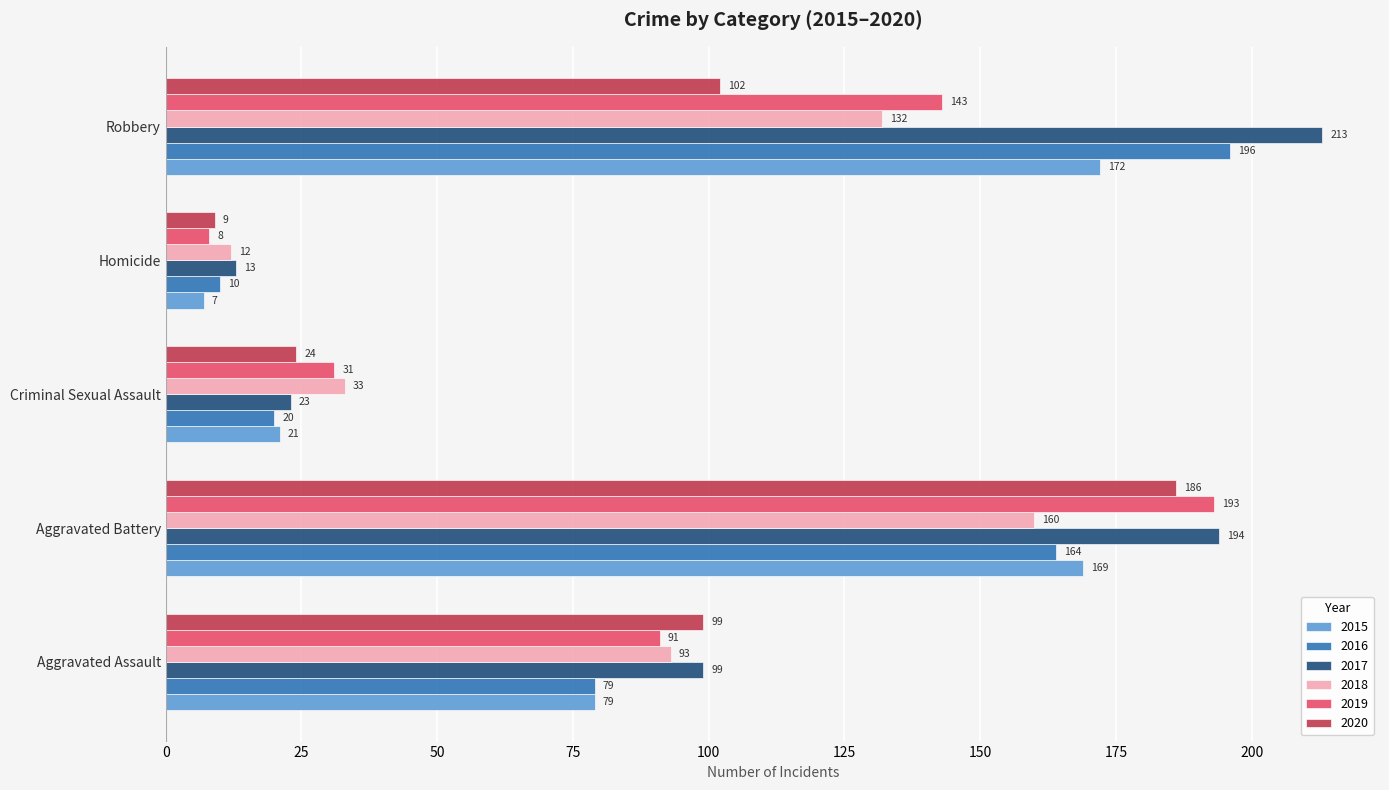

Which series has the largest total across all categories?

2017